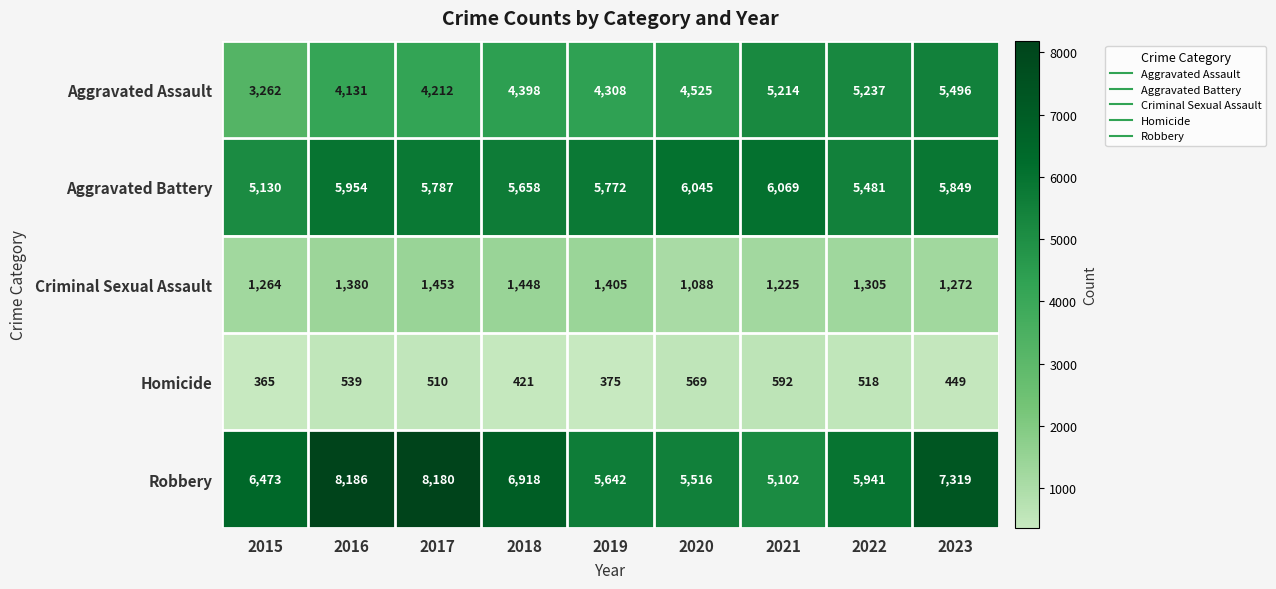

Is it true that Criminal Sexual Assault equals 570 at 2015?

False